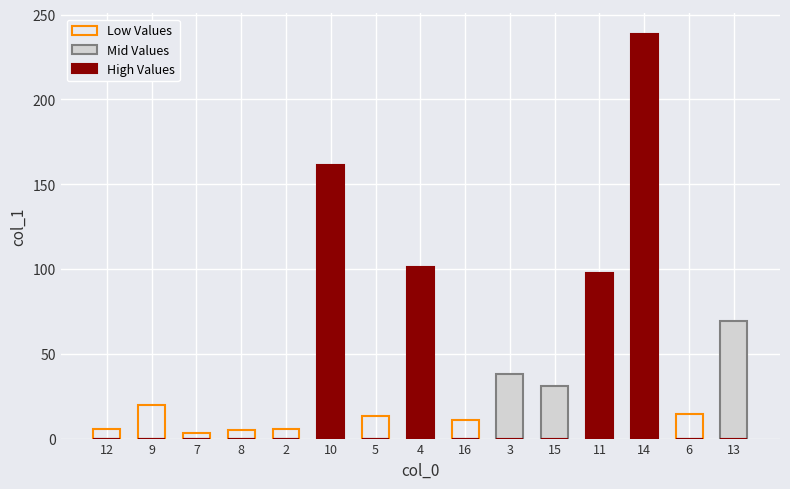

What is the sum of all Mid Values values?

138.4